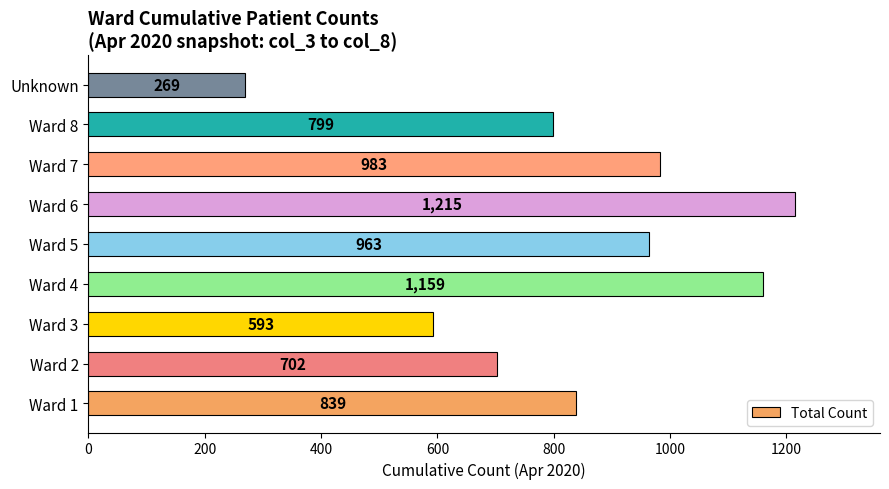

Reading bottom to top, list all the values displayed in this chart.

Ward 1=839	Ward 2=702	Ward 3=593	Ward 4=1159	Ward 5=963	Ward 6=1215	Ward 7=983	Ward 8=799	Unknown=269